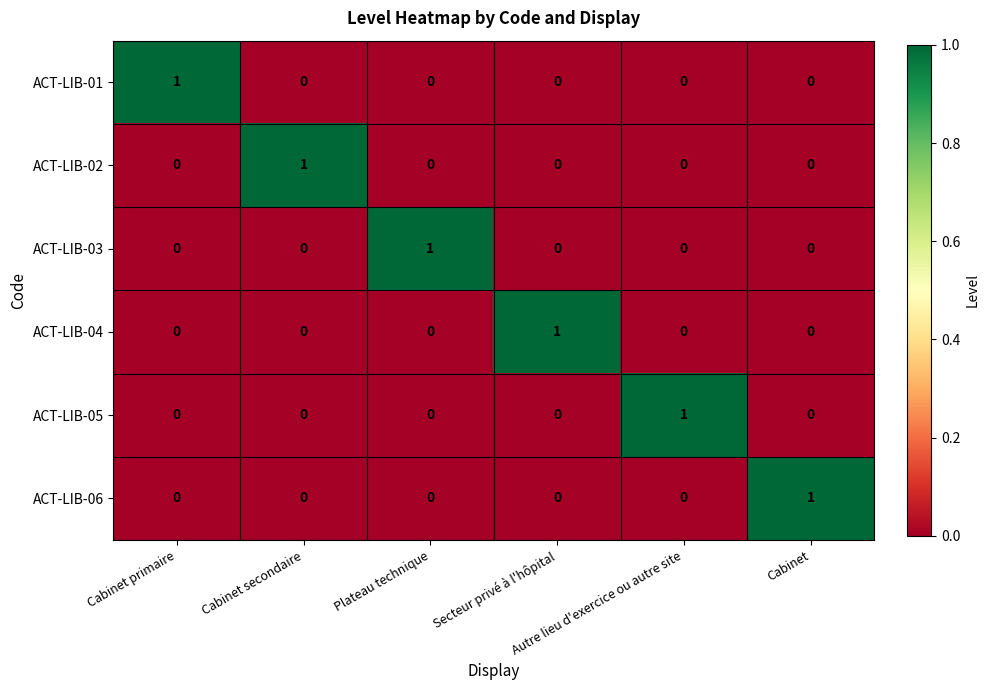

Rank the series by their maximum value, from highest to lowest.

ACT-LIB-01, ACT-LIB-02, ACT-LIB-03, ACT-LIB-04, ACT-LIB-05, ACT-LIB-06